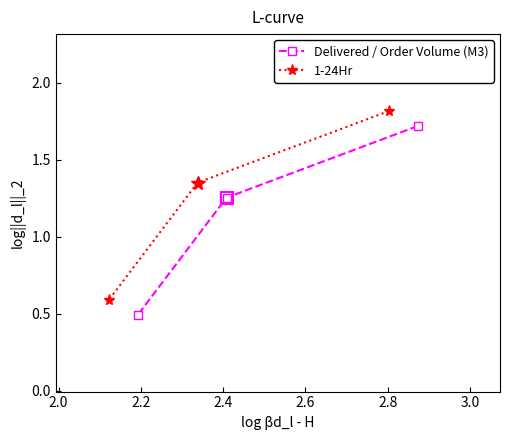

At how many categories does at least one series exceed 1?

2